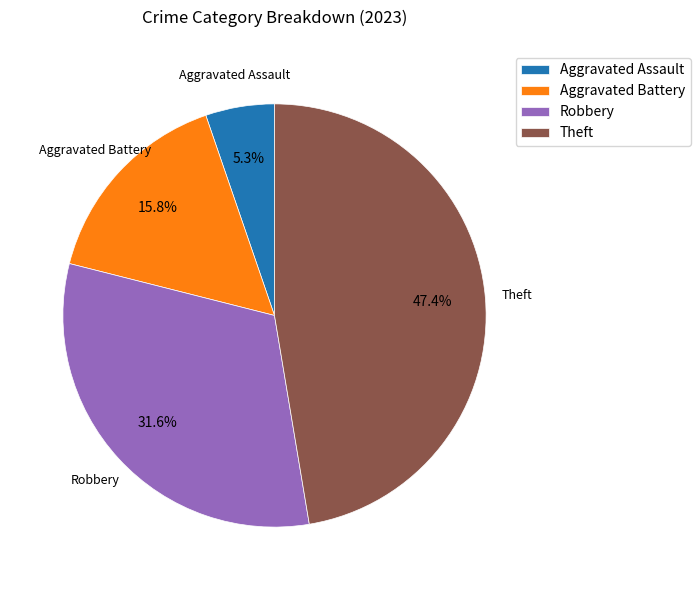

Is the sum of Robbery and Aggravated Assault greater than half?

No